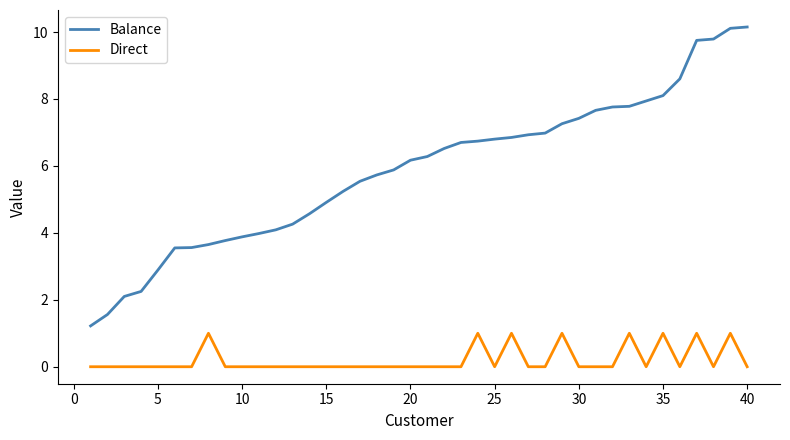

Rank the series by their average value, from highest to lowest.

Balance, Direct